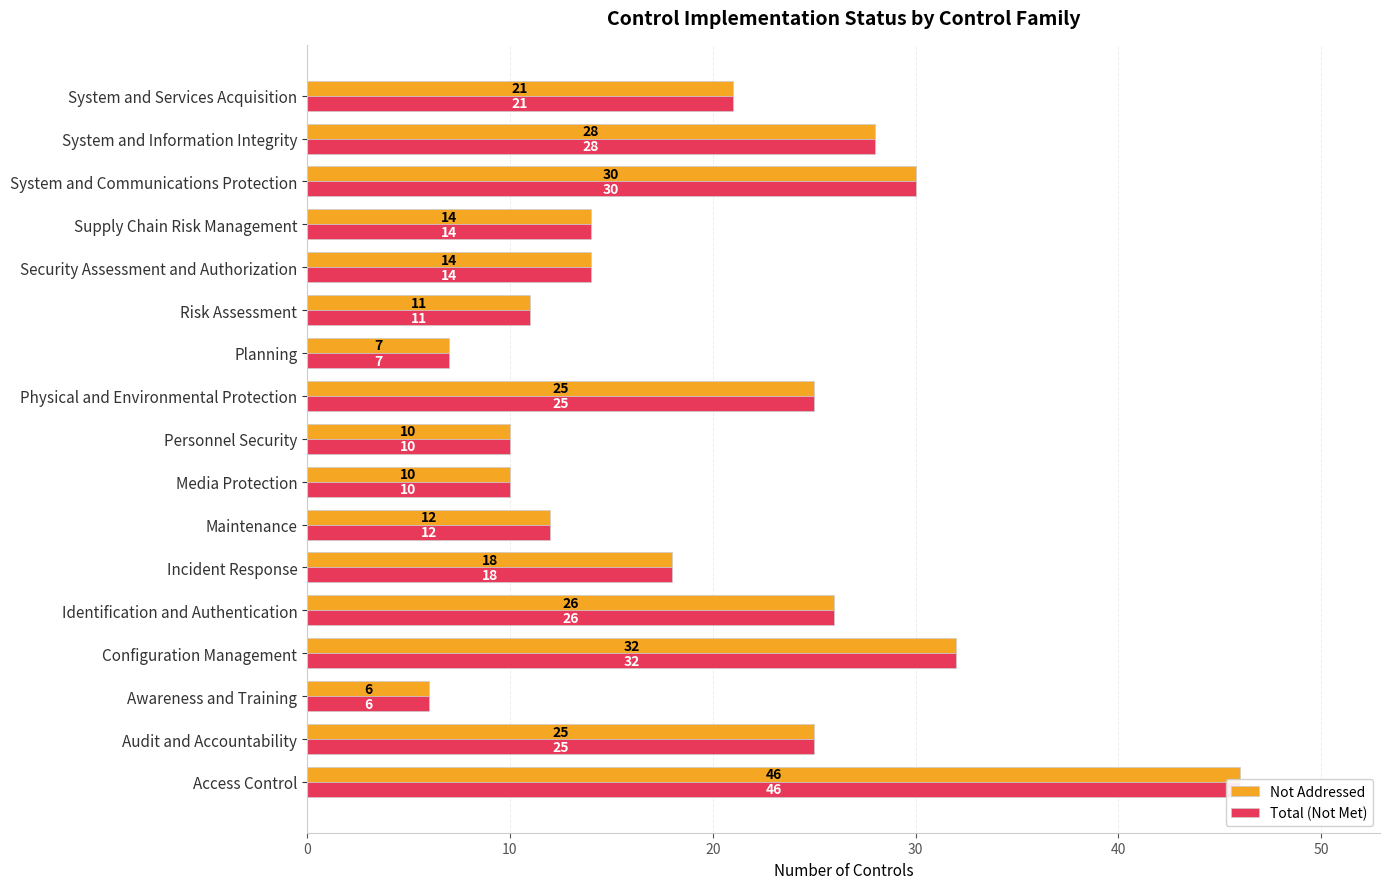

What is the total value across all series at Security Assessment and Authorization?

28